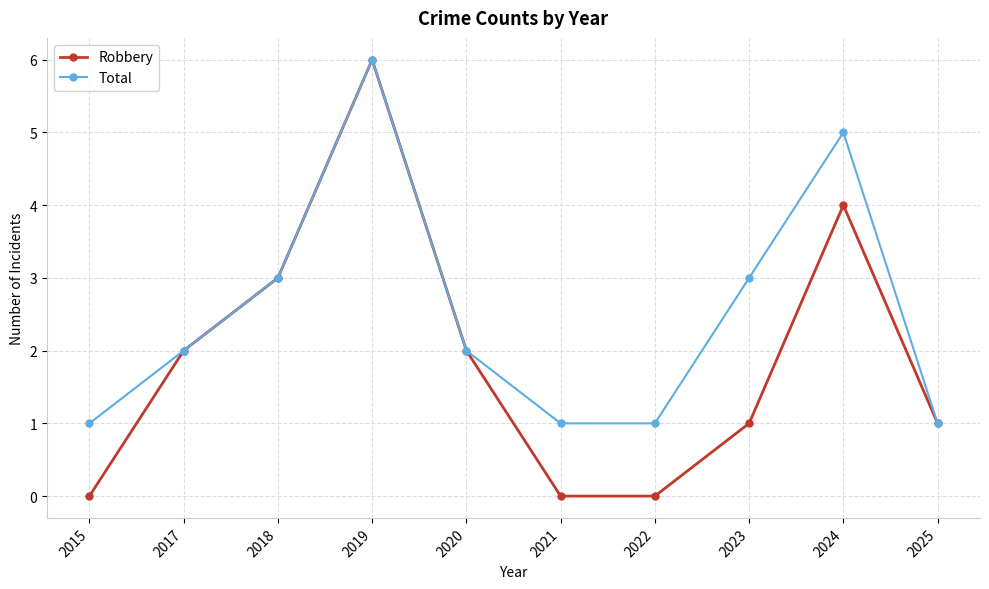

Reading right to left, extract all data points from this chart.

Robbery: 1	4	1	0	0	2	6	3	2	0
Total: 1	5	3	1	1	2	6	3	2	1